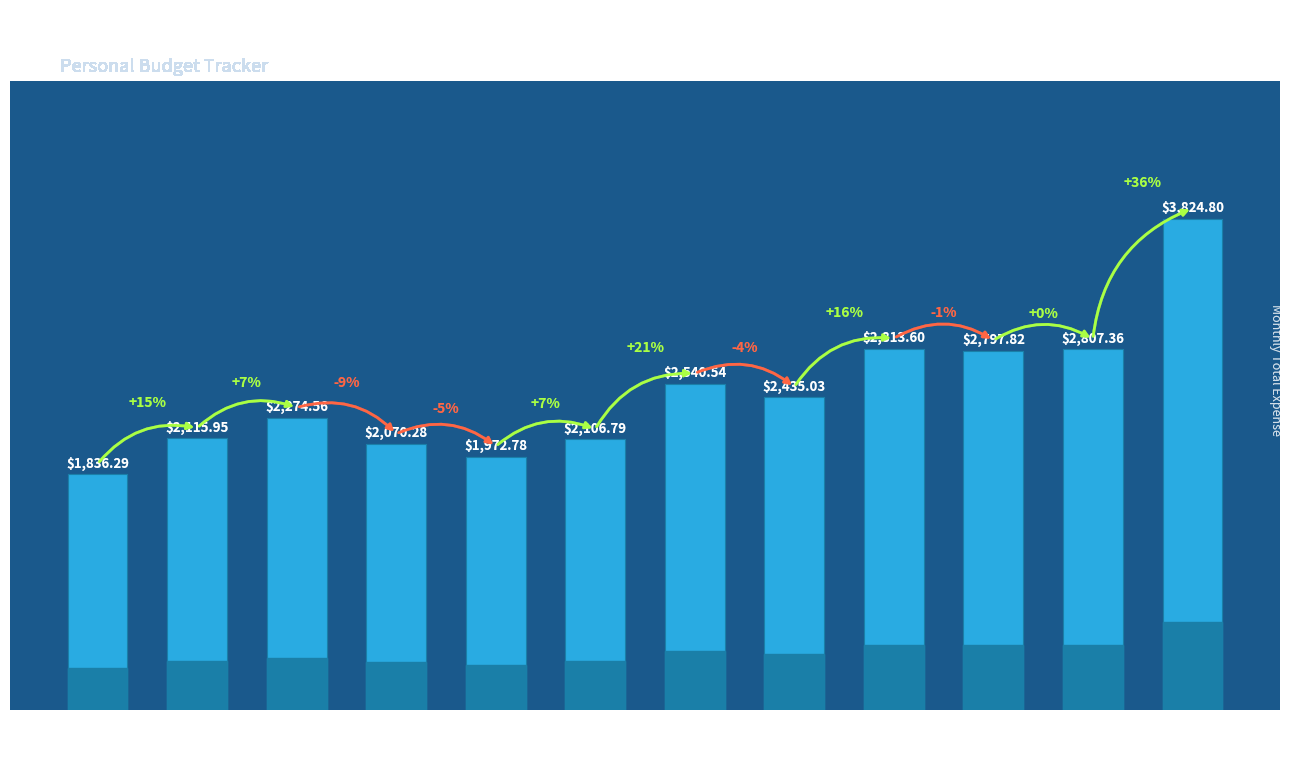

Which category has the highest value across all series?

December